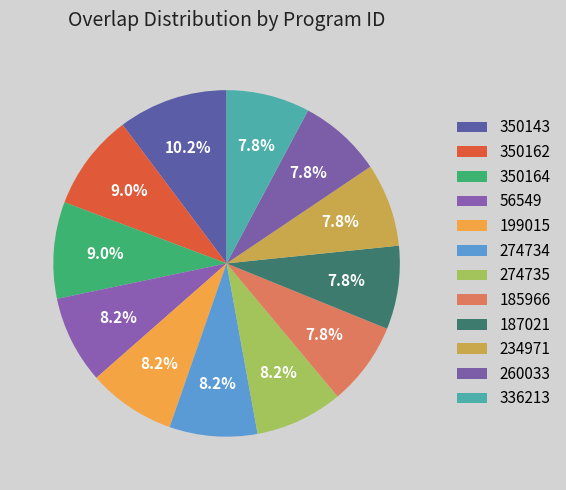

Which category has the smallest portion of the pie?

185966